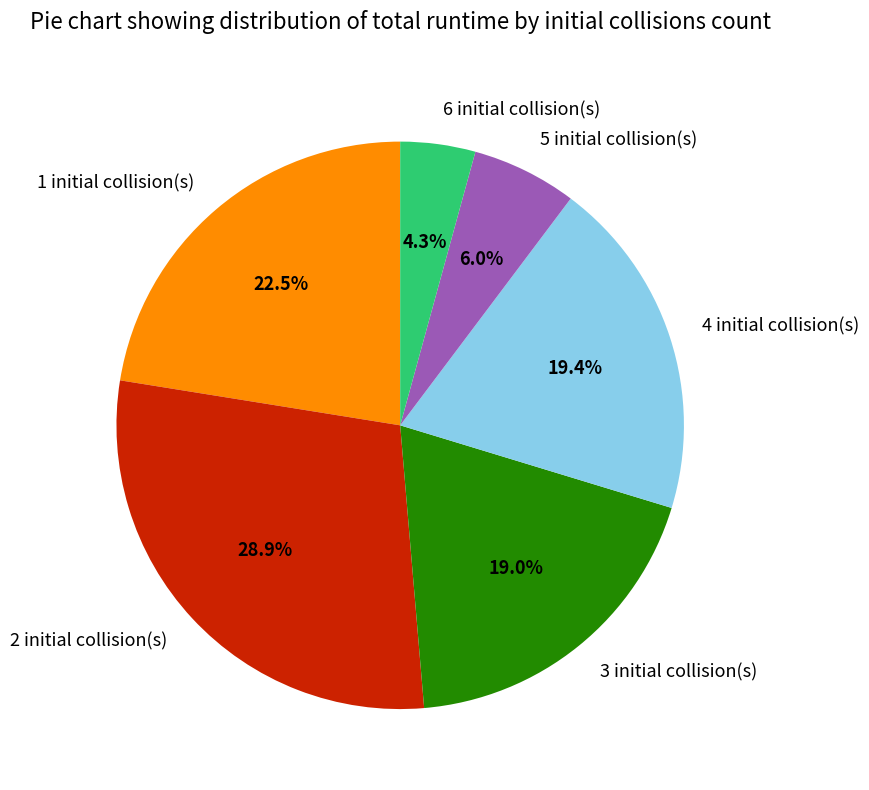

To the nearest percent, what is the difference between the 1 and 6 slice percentages?

18%